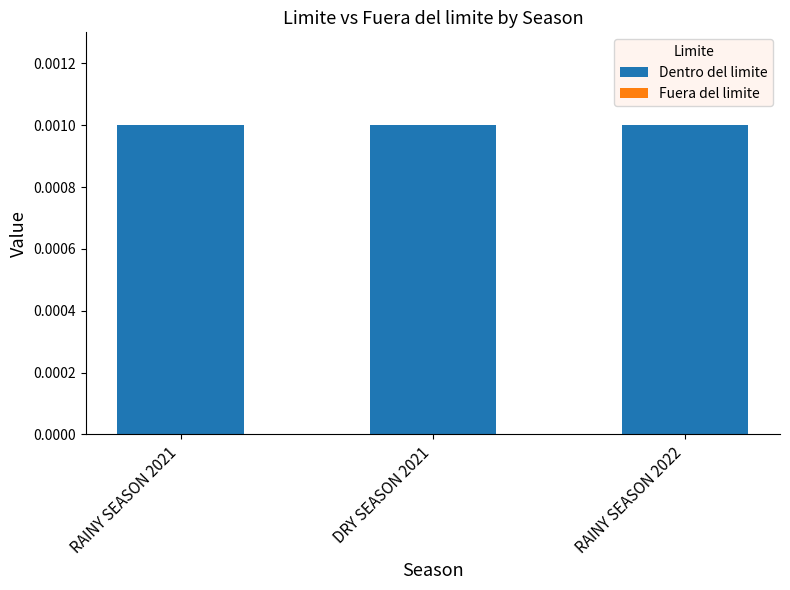

Which series has the largest range (max minus min)?

Dentro del limite